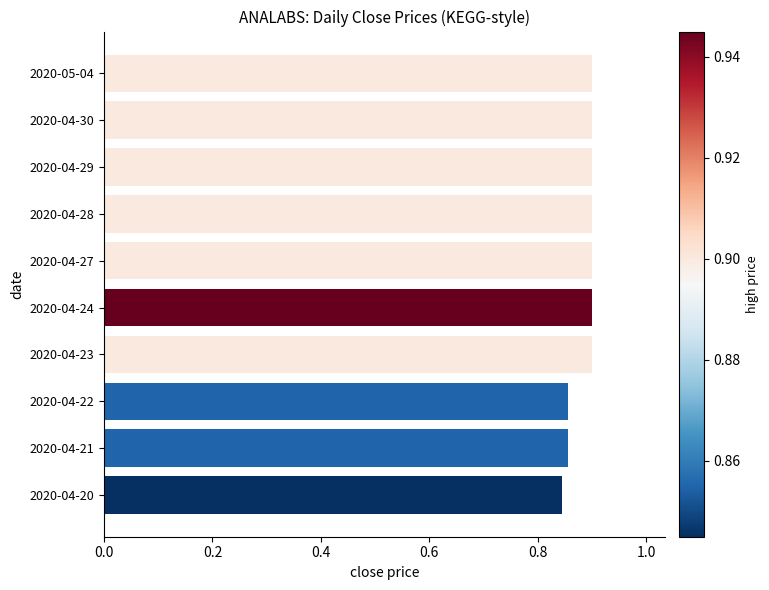

Are the bars horizontal?

Yes